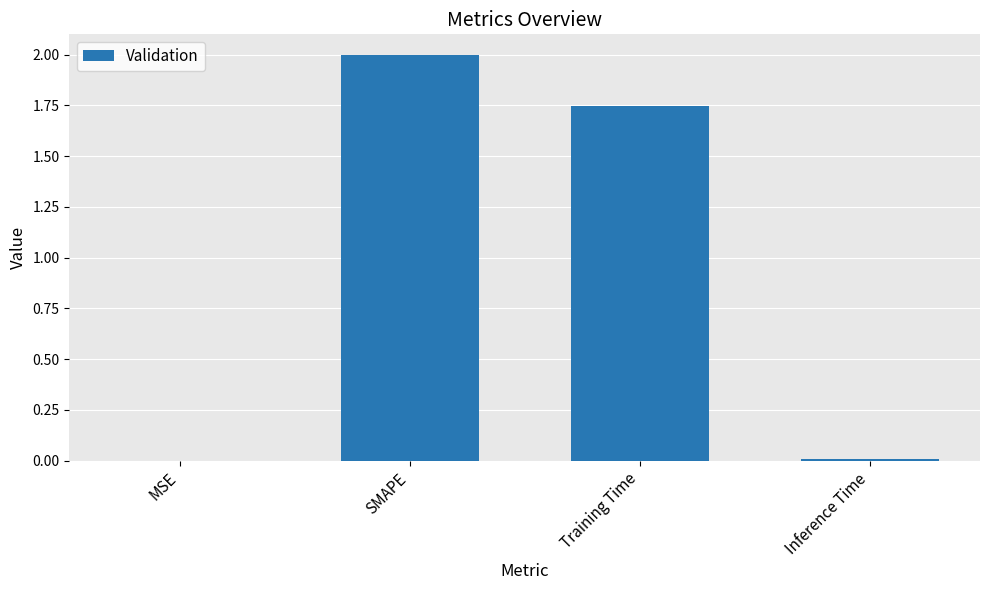

The value at Inference Time is 0.0. True or false?

True